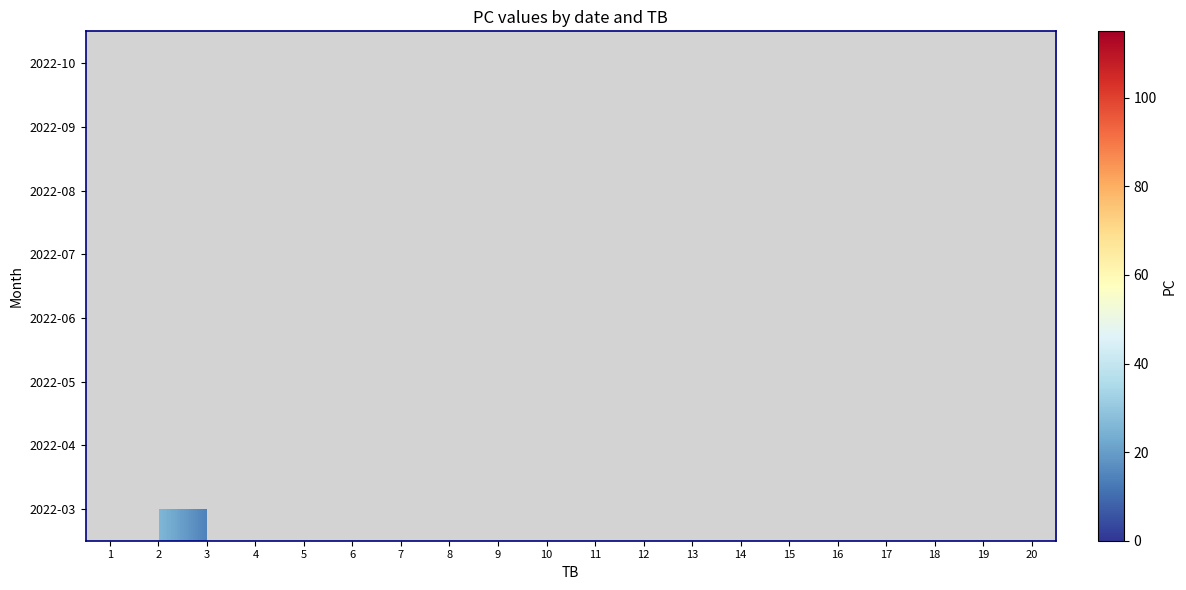

At which category does the chart reach its minimum across all series?

1